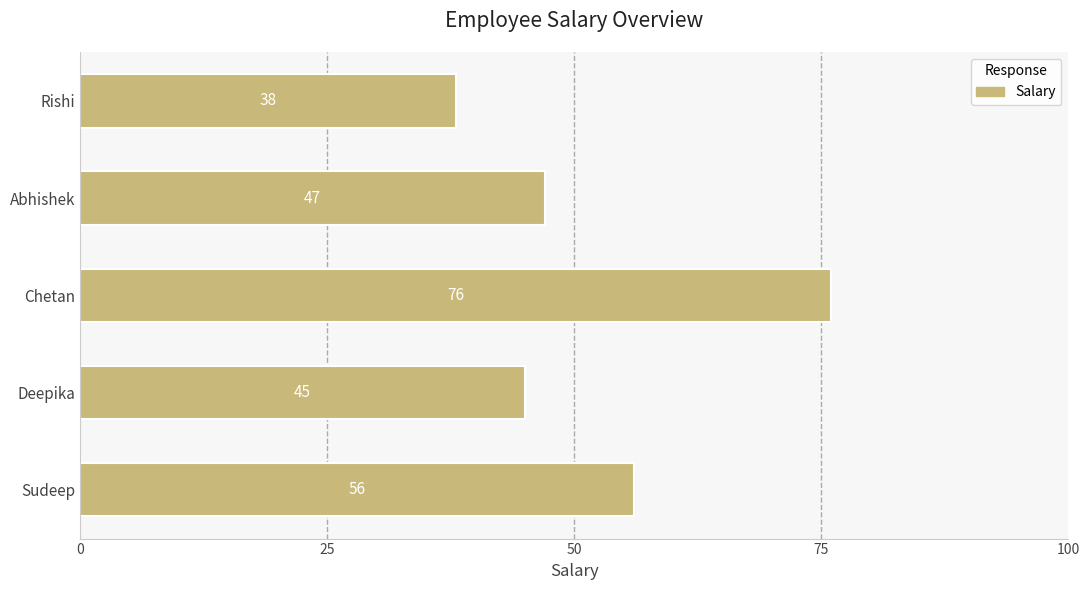

List the labels in order of value, smallest first.

Rishi, Deepika, Abhishek, Sudeep, Chetan